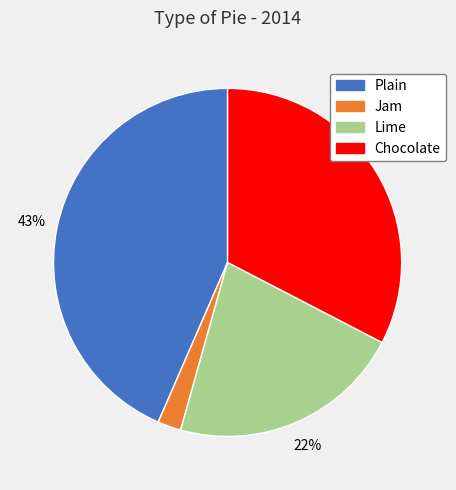

How many slices are in this pie chart?

4